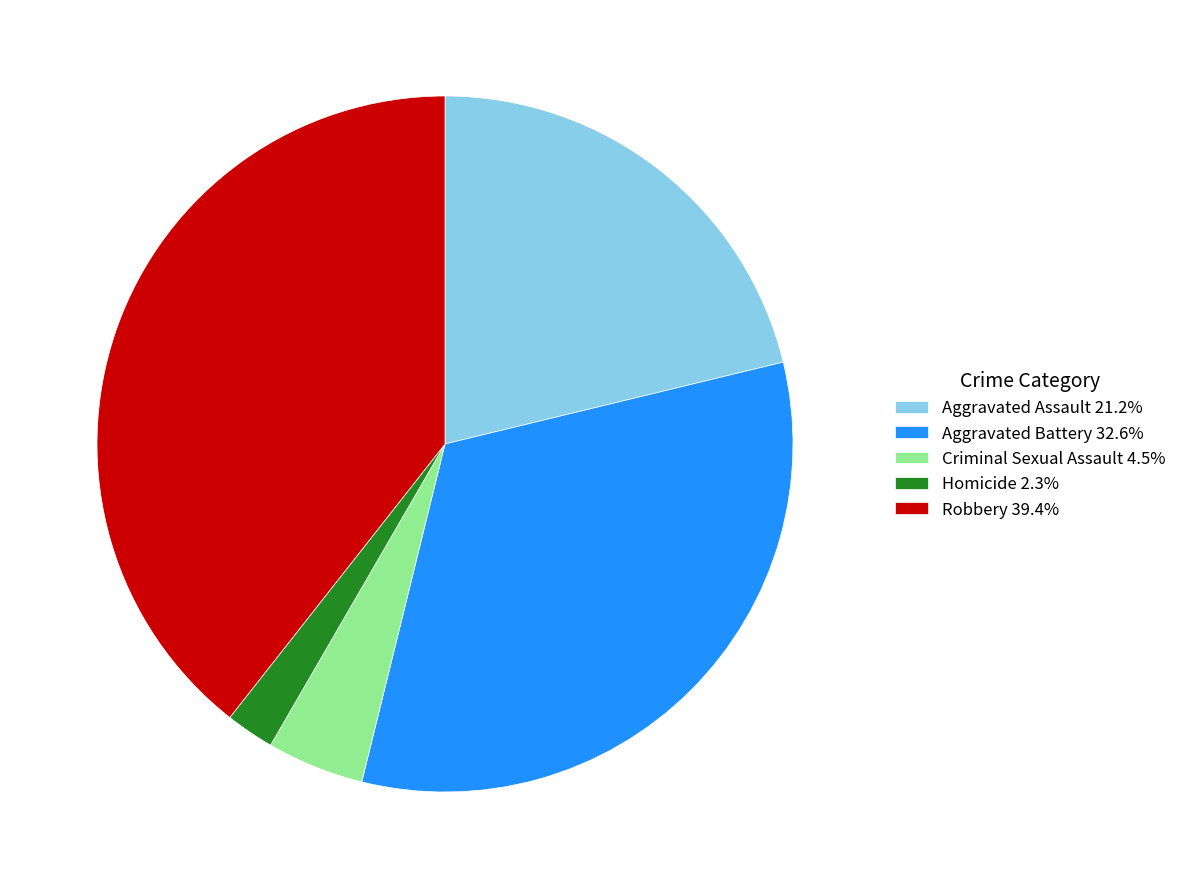

Is there a majority slice in this chart?

No